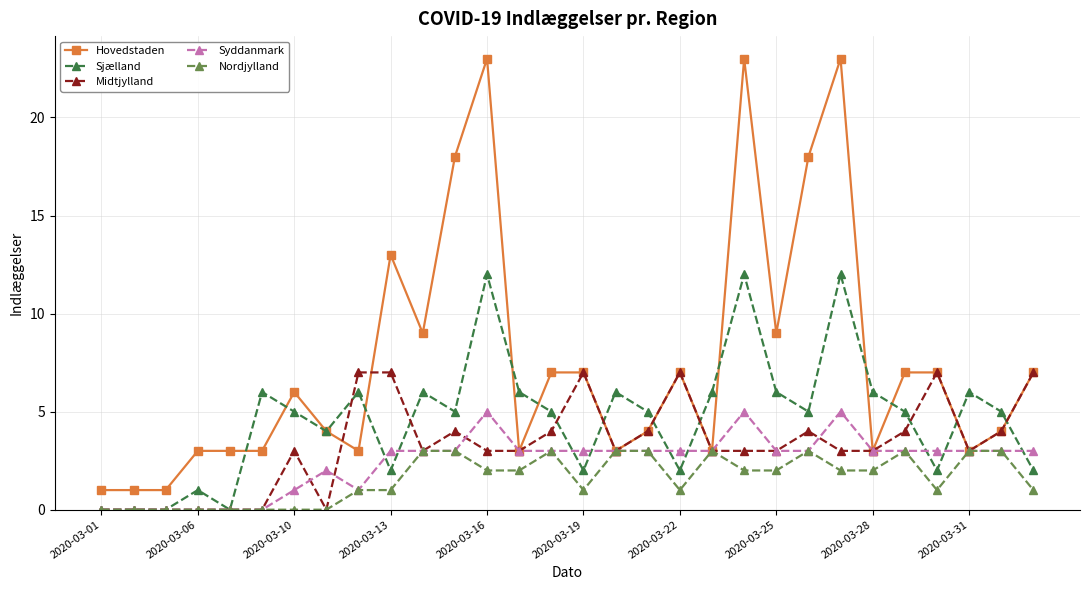

Which series has the widest spread of values?

Hovedstaden